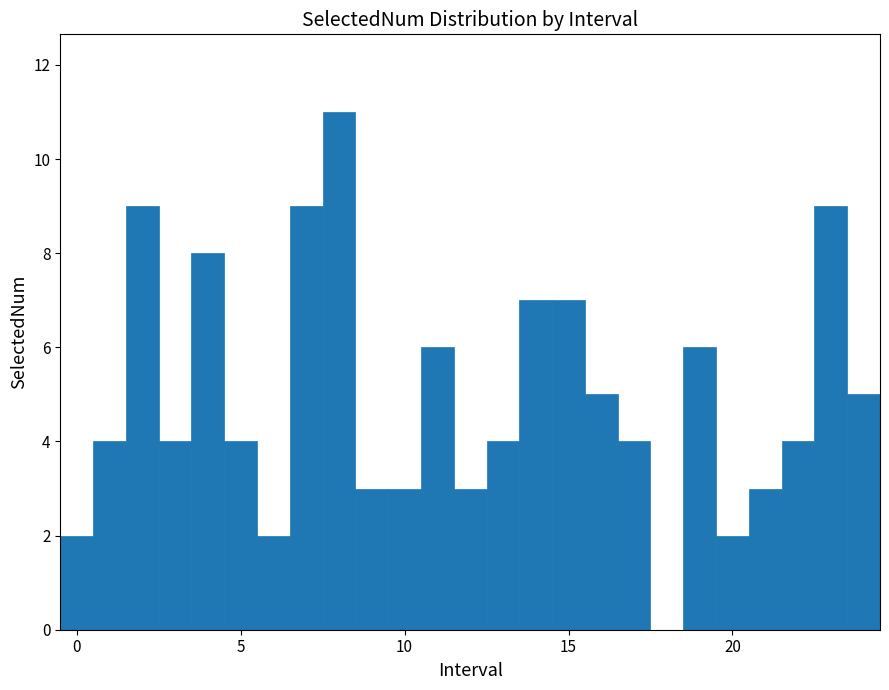

Around what value on the x-axis is the tallest bar? Give the approximate position of its centre, as read against the axis.

8.0